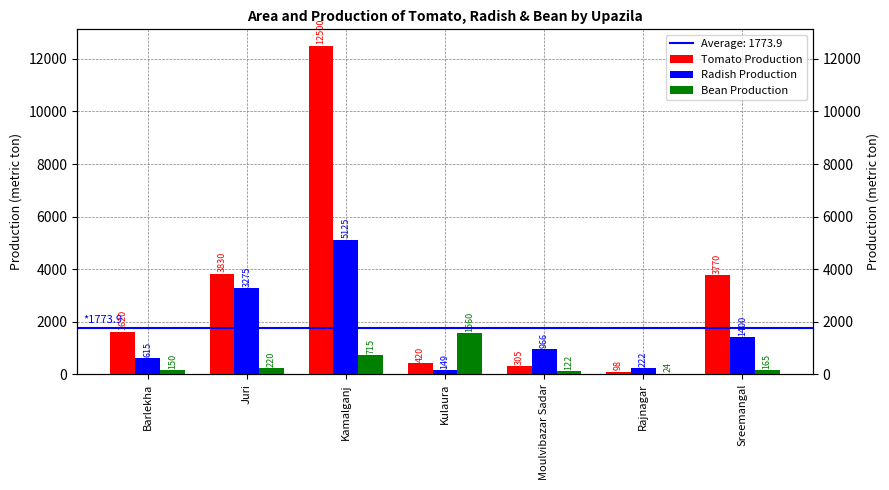

At which category is the sum across all series the highest?

Kamalganj